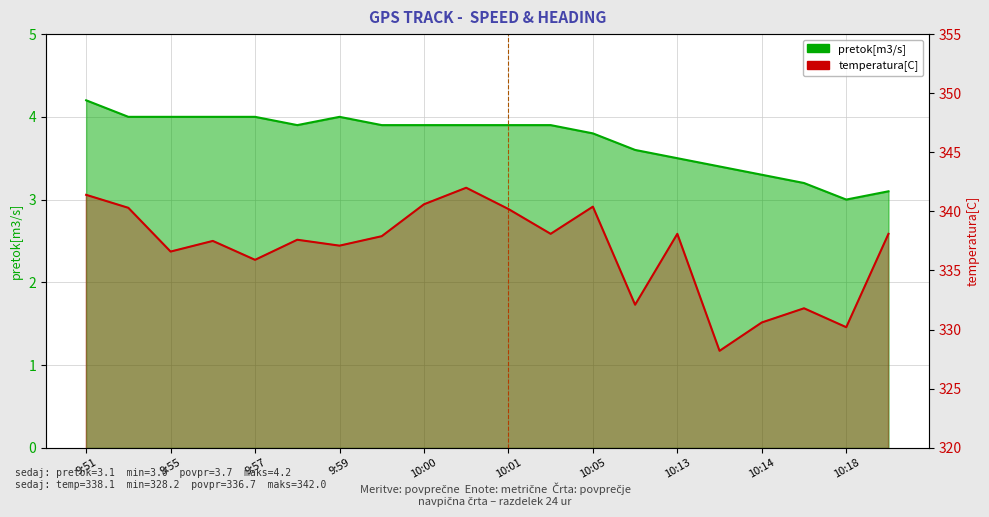

What is the difference between the second highest and second lowest values in the pretok[m3/s] series?

0.9